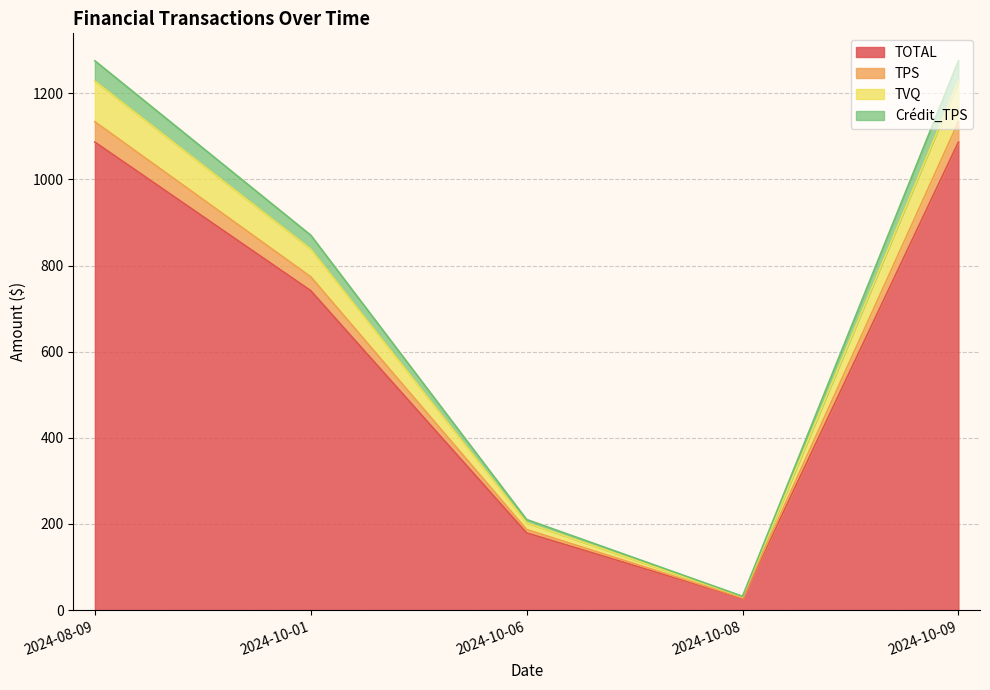

The TVQ series shows 59.6 at 2024-10-06. True or false?

False